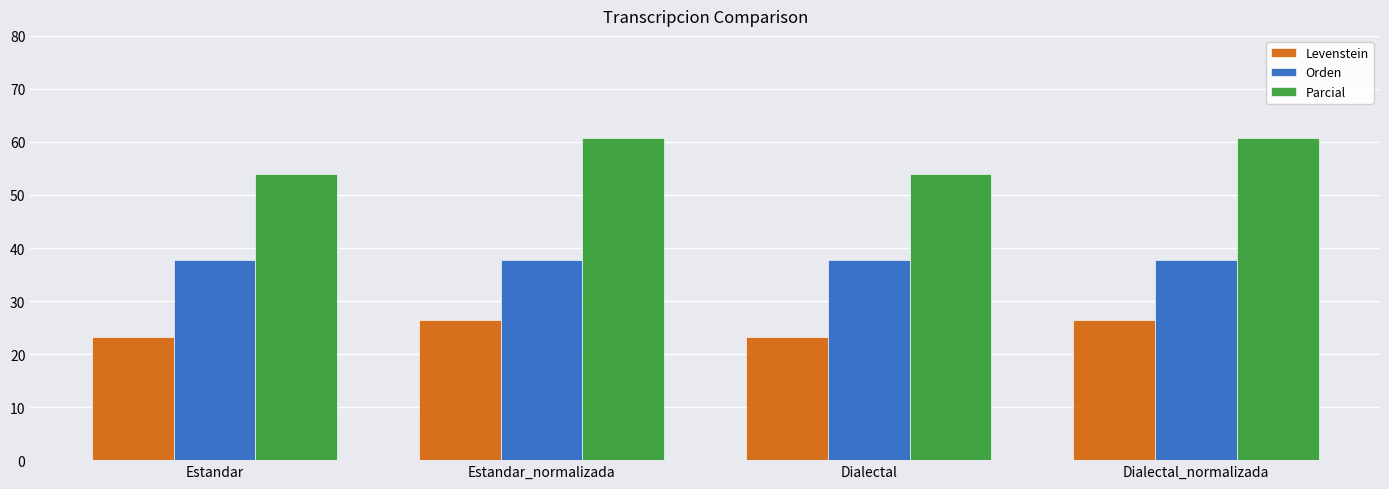

What is the total value across all series at Estandar?

115.0